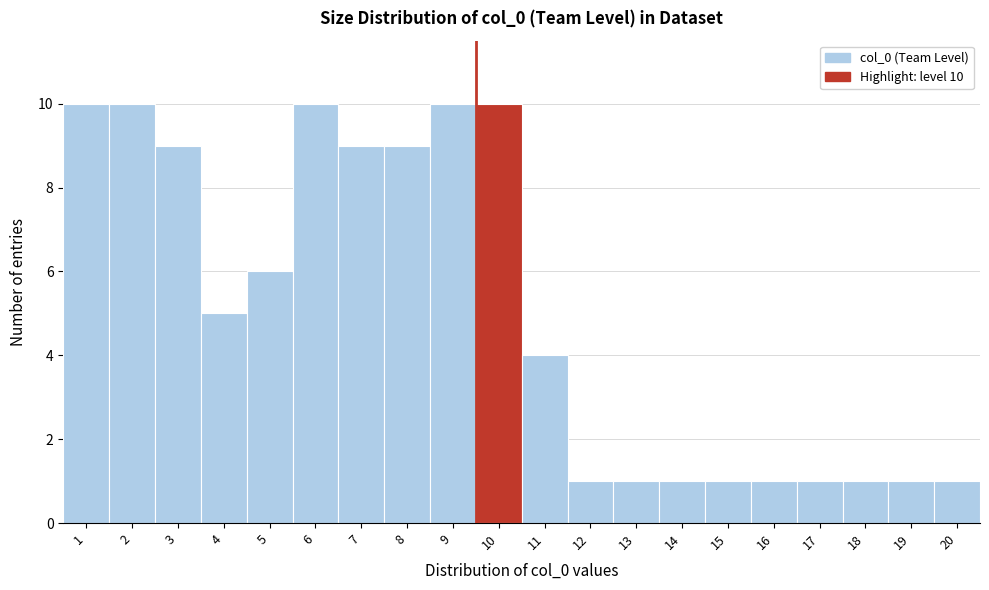

Reading right to left, list all the values displayed in this chart.

20=1	19=1	18=1	17=1	16=1	15=1	14=1	13=1	12=1	11=4	10=10	9=10	8=9	7=9	6=10	5=6	4=5	3=9	2=10	1=10